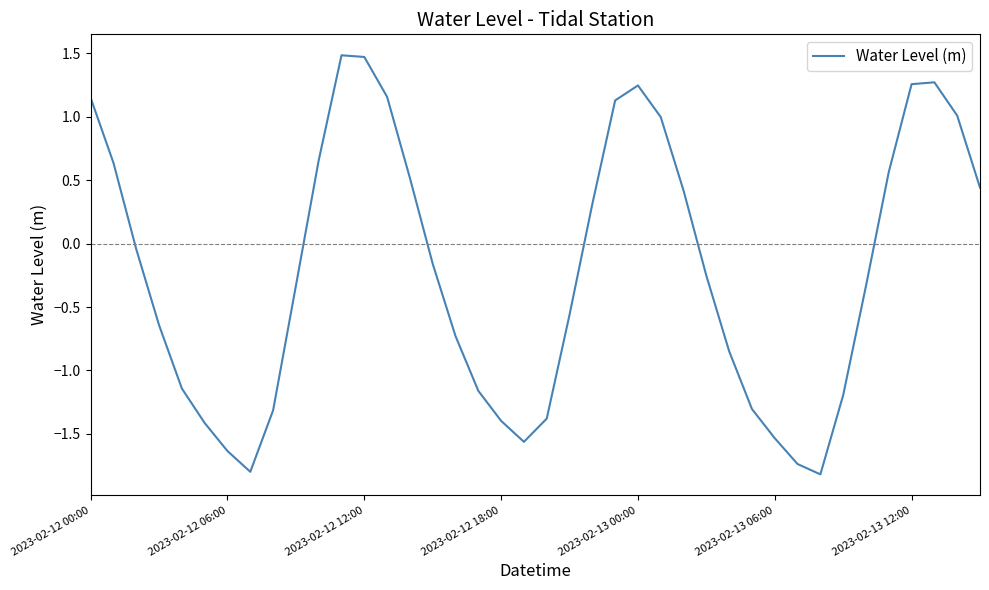

What is the greatest value displayed?

1.5